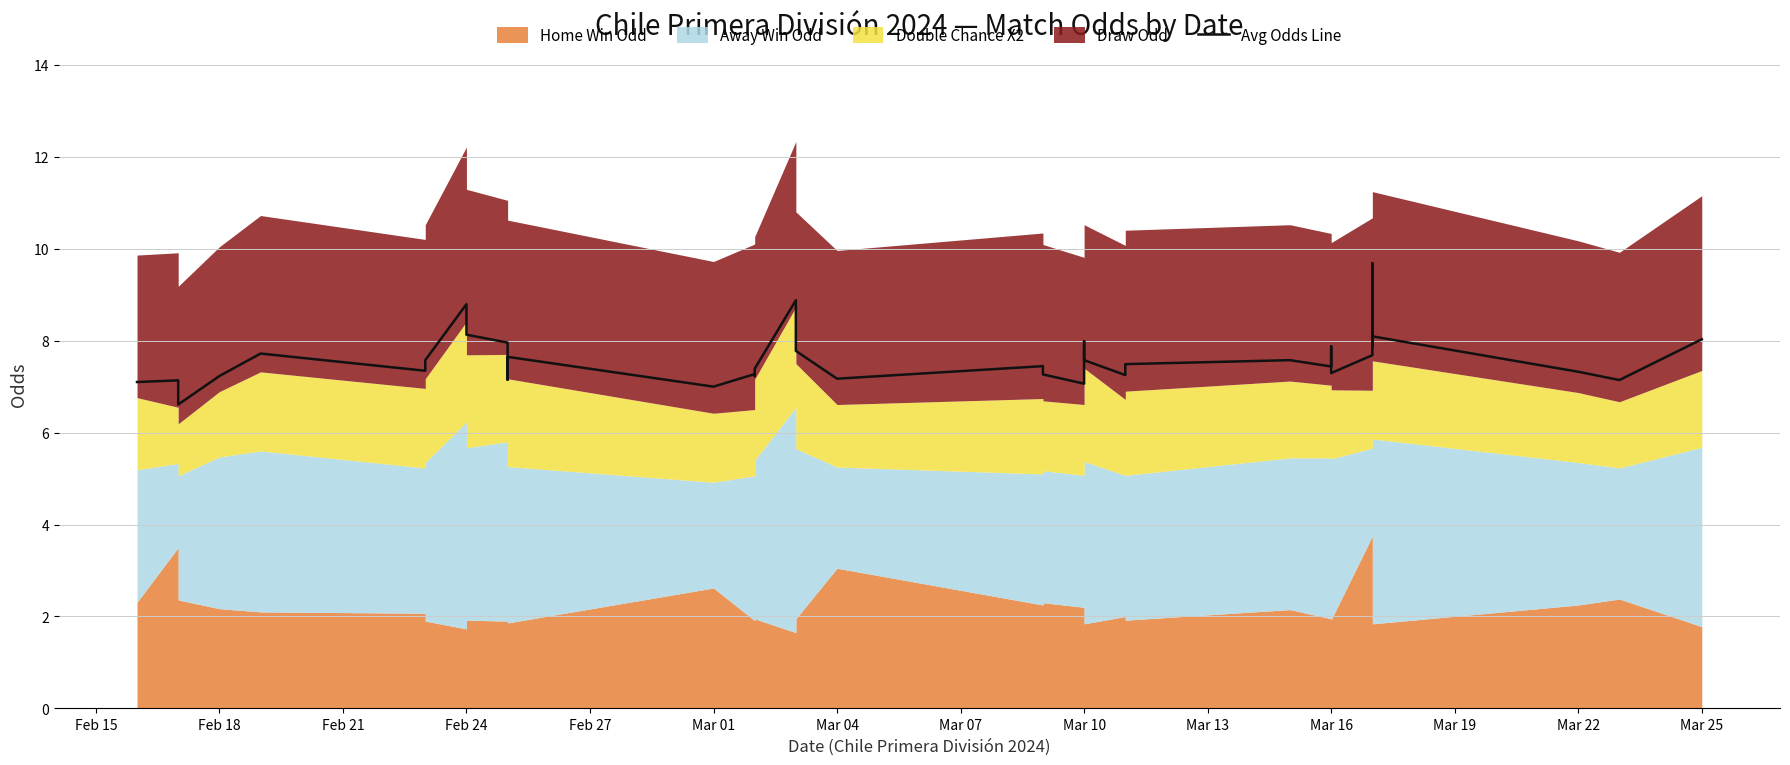

What is the sum of all values?

303.1